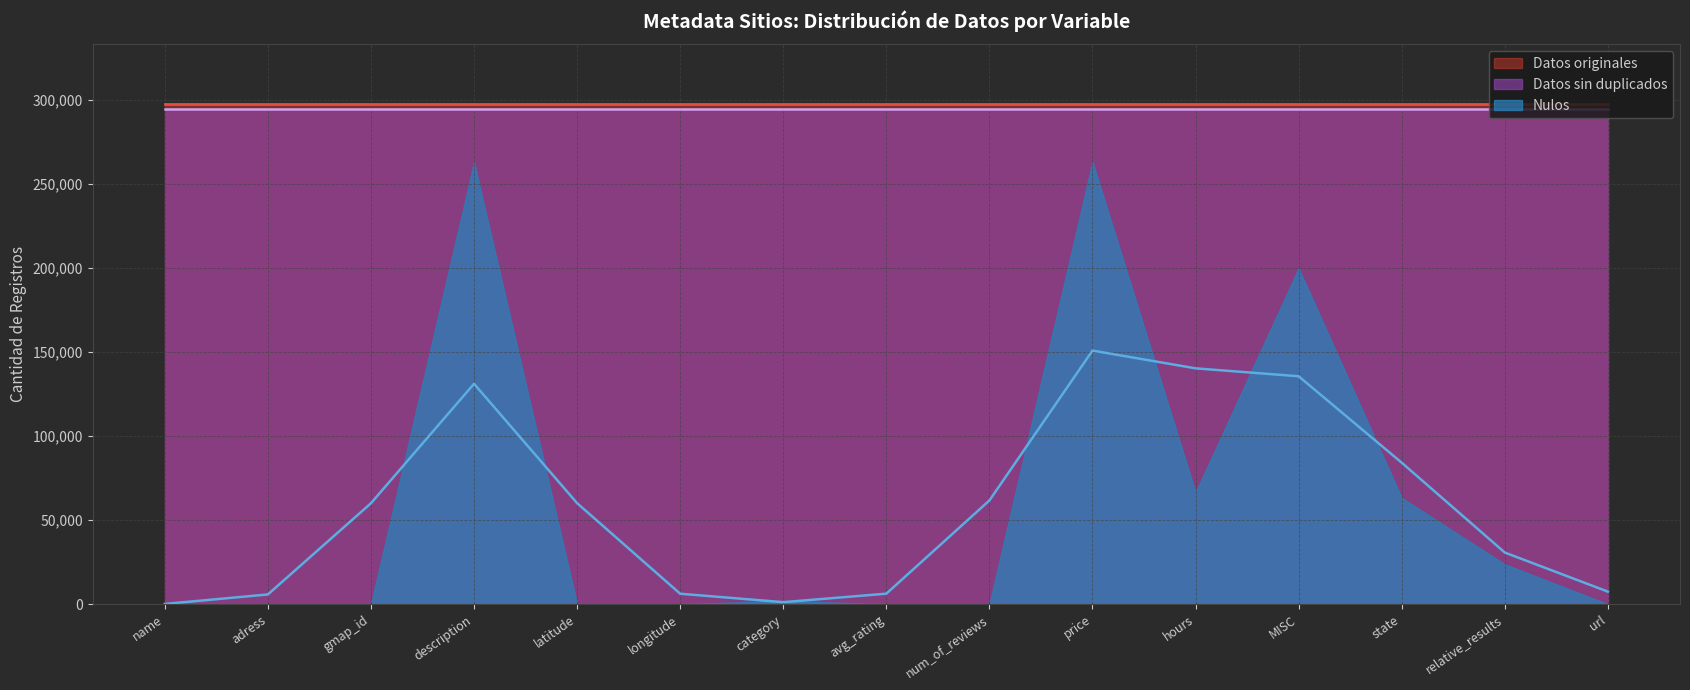

True or false: Datos sin duplicados and Nulos cross at least once.

False